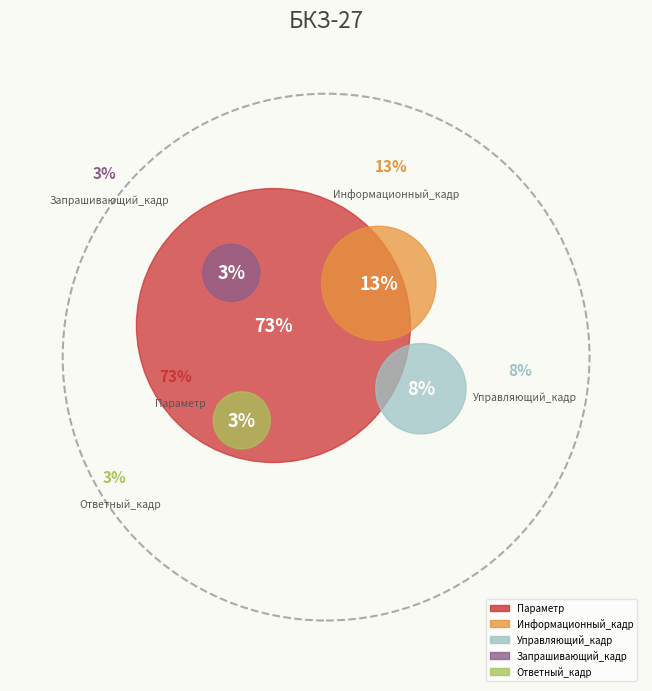

Count the number of slices in the pie.

5